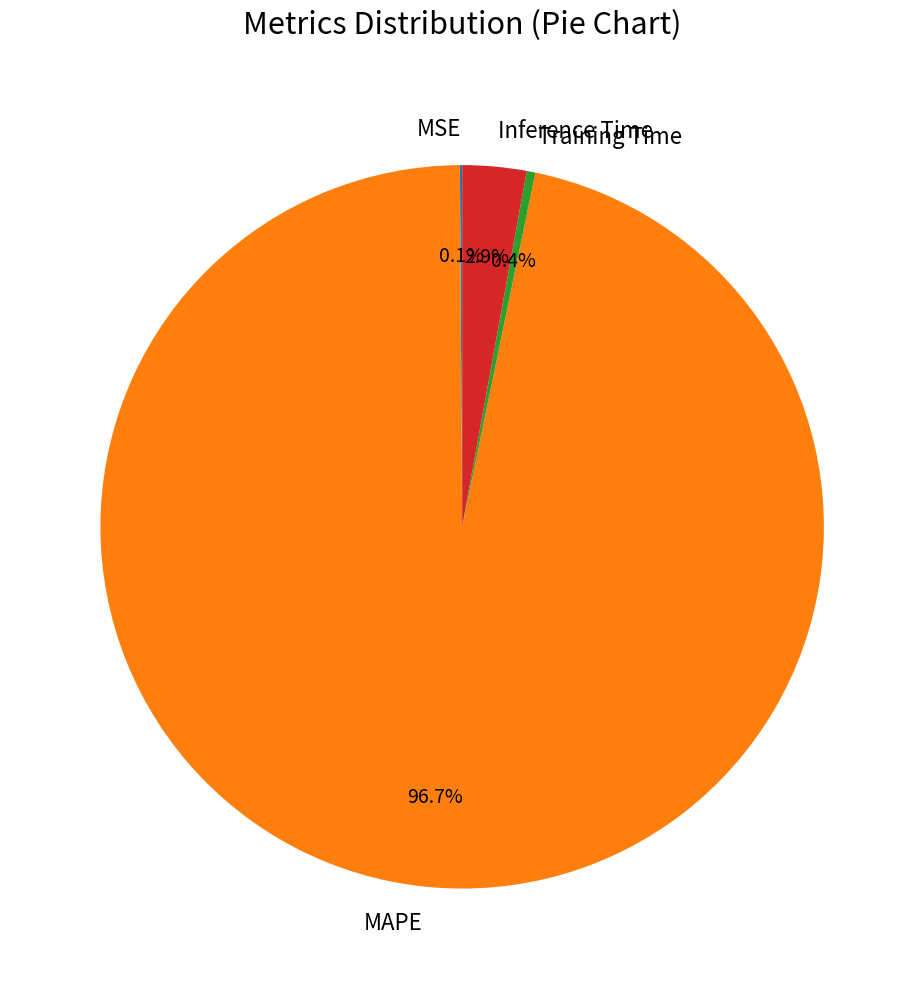

Is there any slice that represents more than half of the pie?

Yes